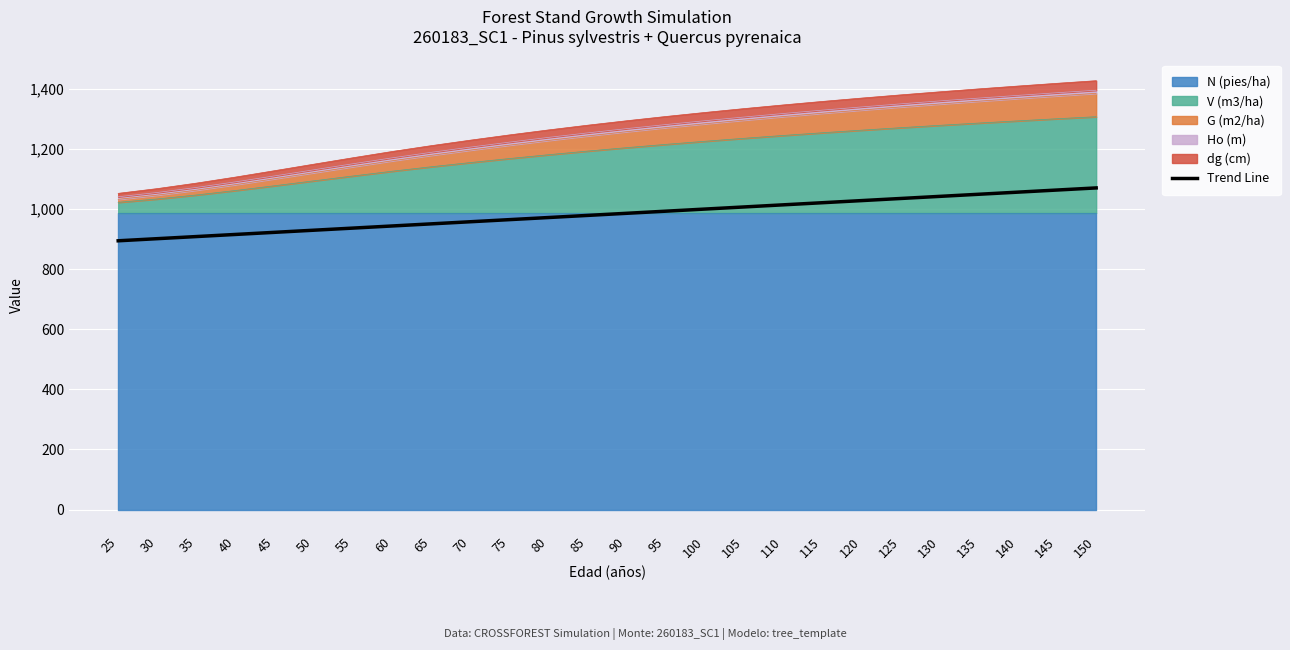

How many values exceed 985?

13